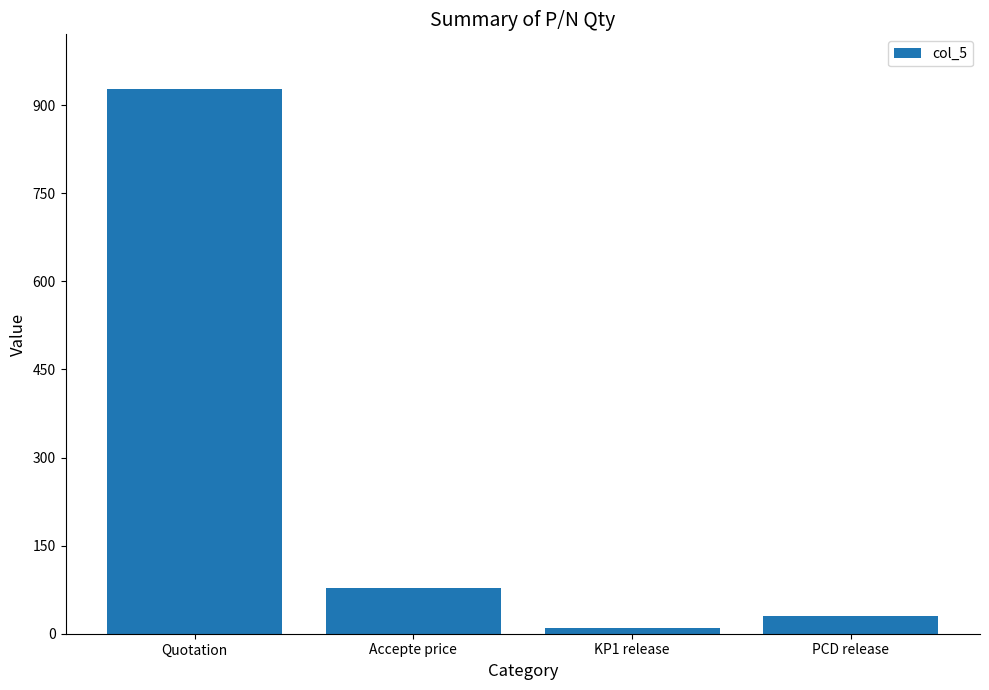

What is the value of the 2nd bar from the left?

78